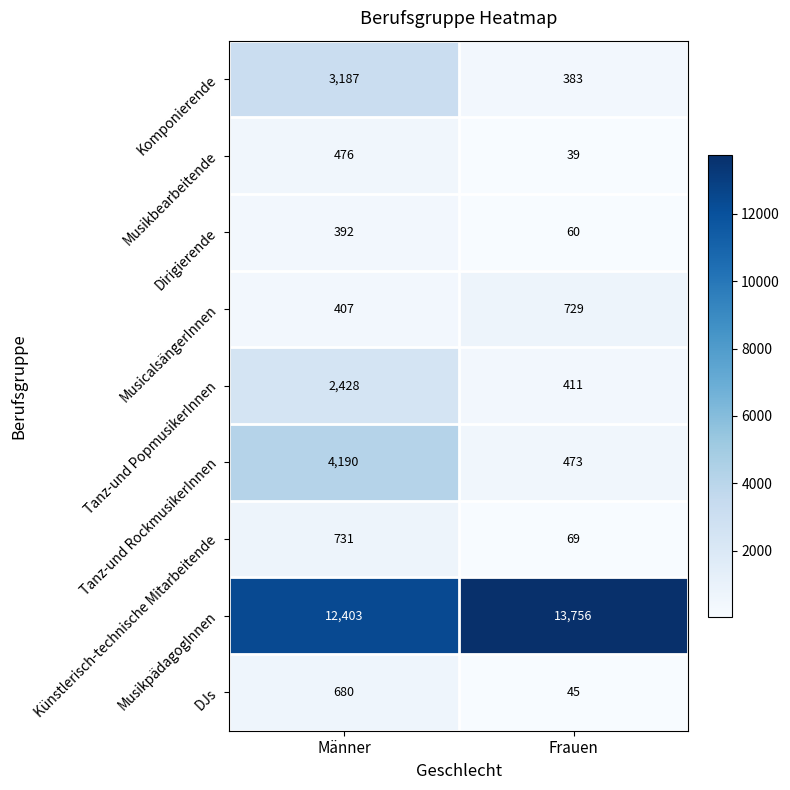

Which series has the widest spread of values?

Tanz-und RockmusikerInnen